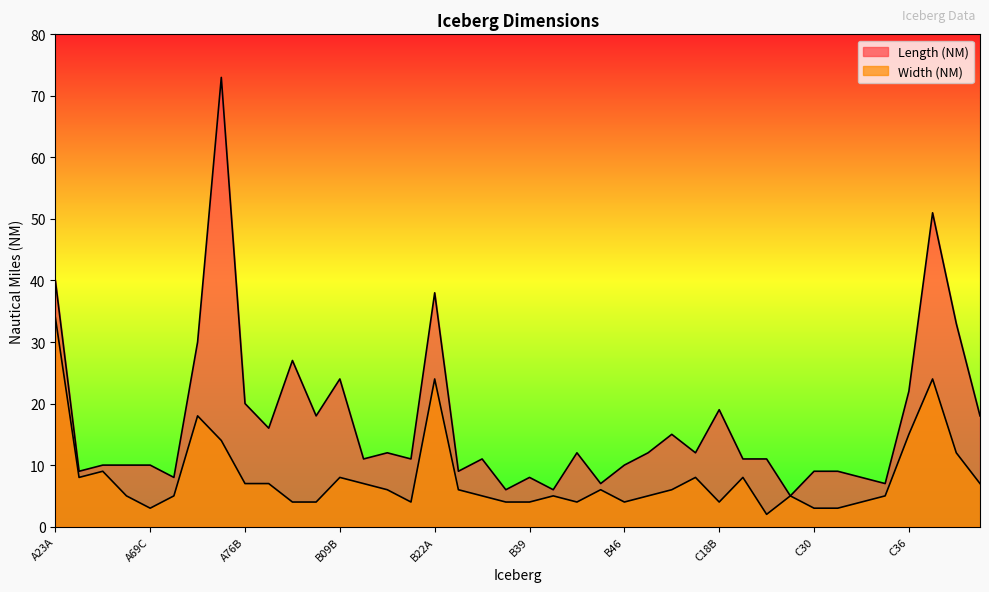

How many data points in Length (NM) are above 11?

19